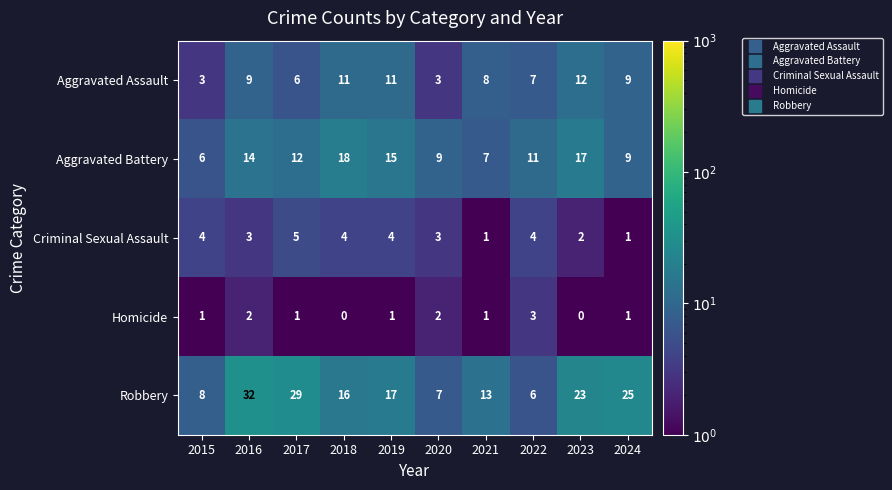

What is the difference between the Aggravated Assault values at 2021 and 2020?

5